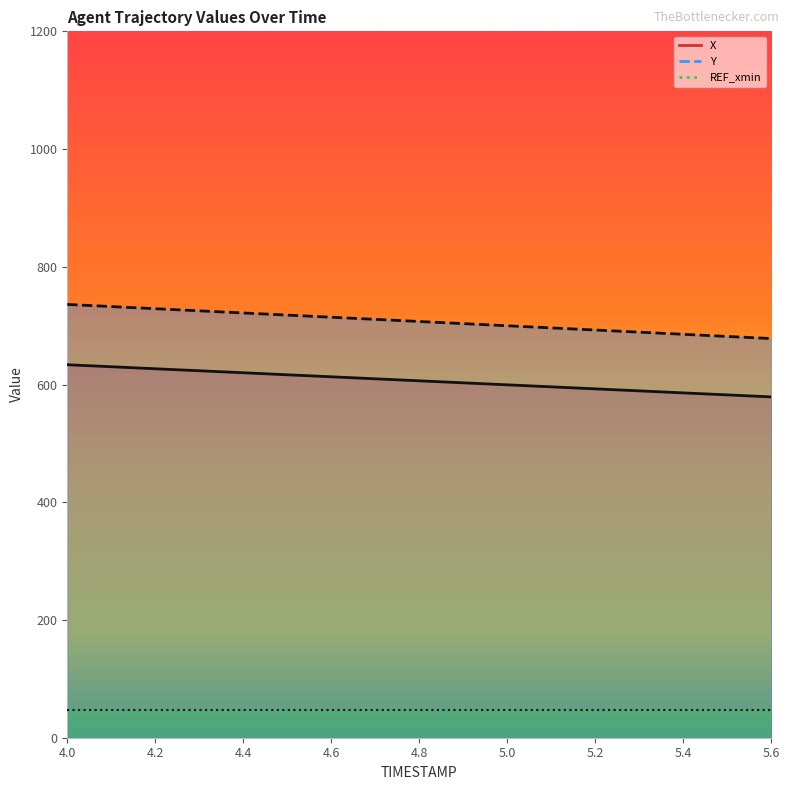

List the labels in order of X value, smallest first.

5.6, 5.5, 5.4, 5.3, 5.2, 5.1, 5.0, 4.9, 4.8, 4.7, 4.6, 4.5, 4.4, 4.3, 4.2, 4.1, 4.0